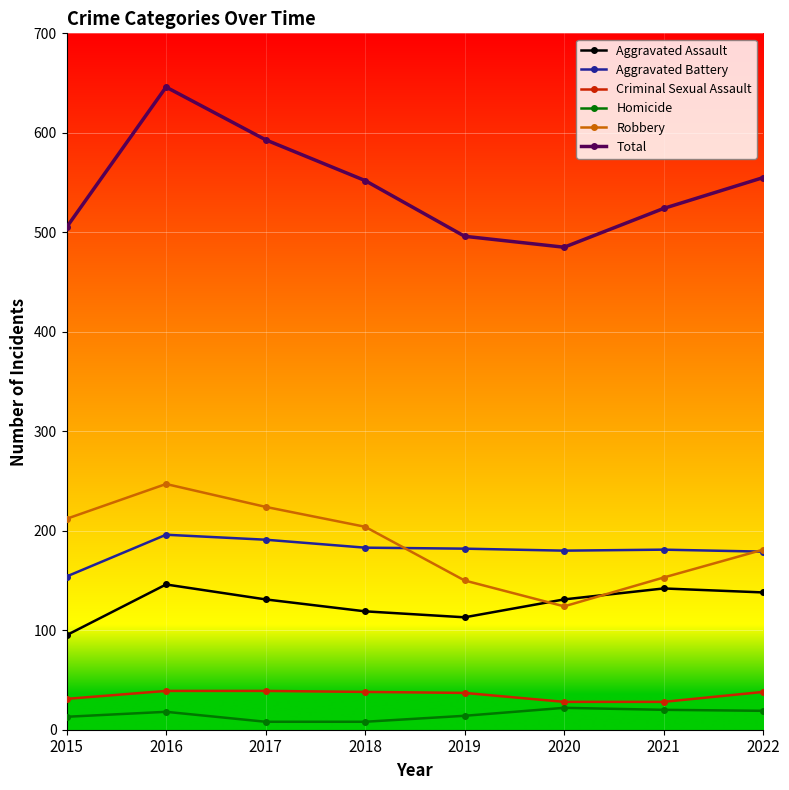

What is the sum of all Criminal Sexual Assault values?

278